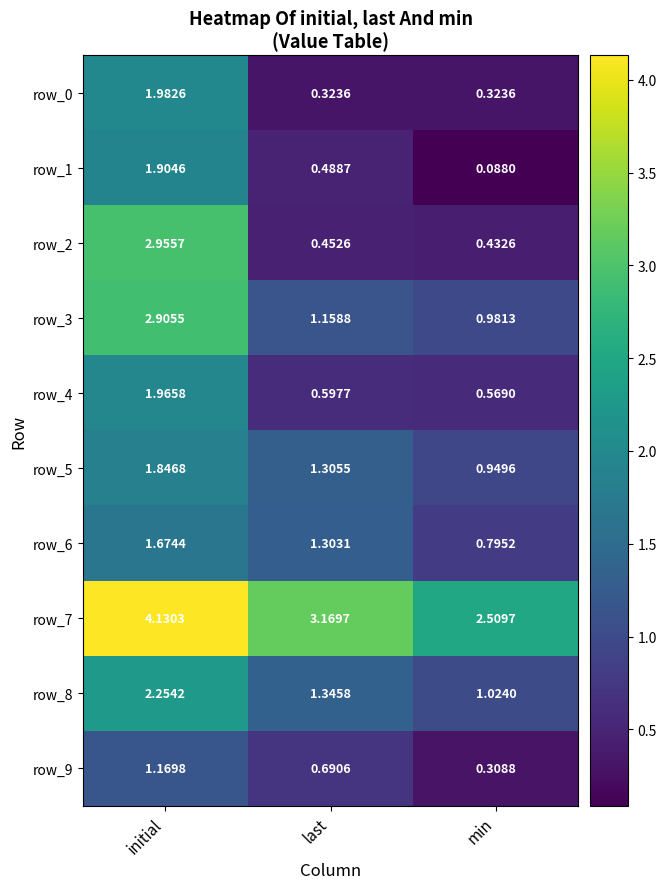

Rank the series at min from highest to lowest value.

row_7, row_8, row_3, row_5, row_6, row_4, row_2, row_0, row_9, row_1